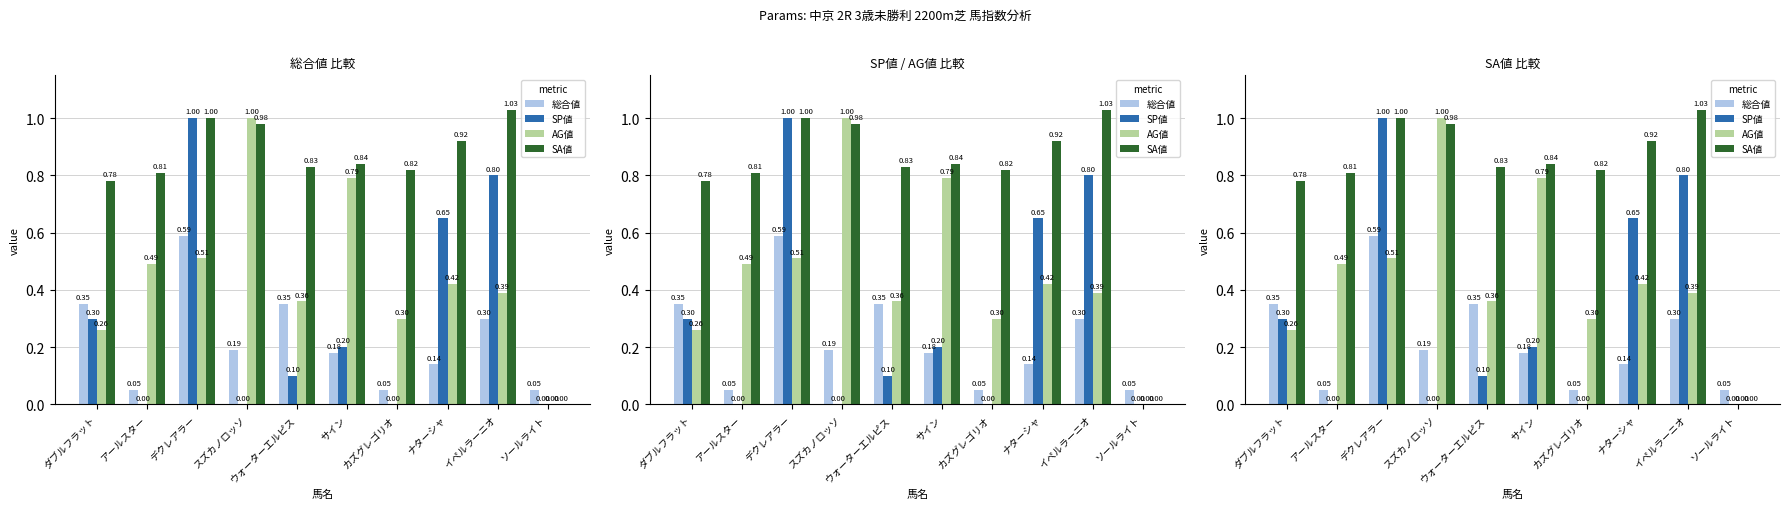

Which category has the lowest value in the SP値 series?

アールスター